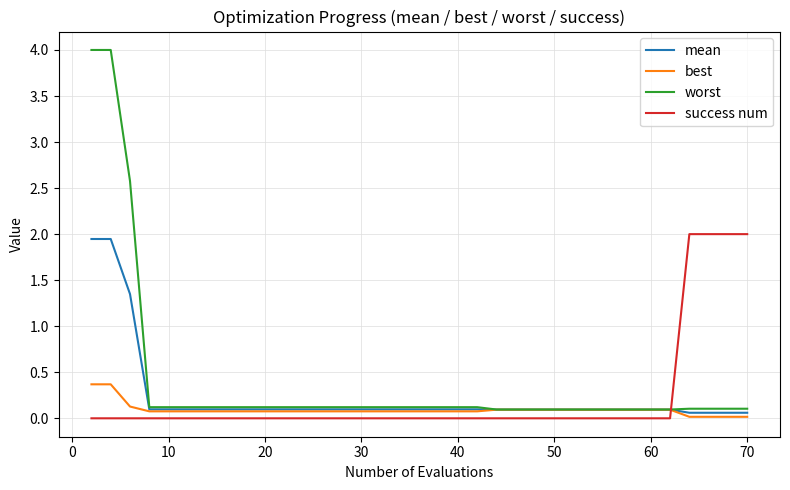

Which series ends up on top after the final intersection of success num and best?

success num